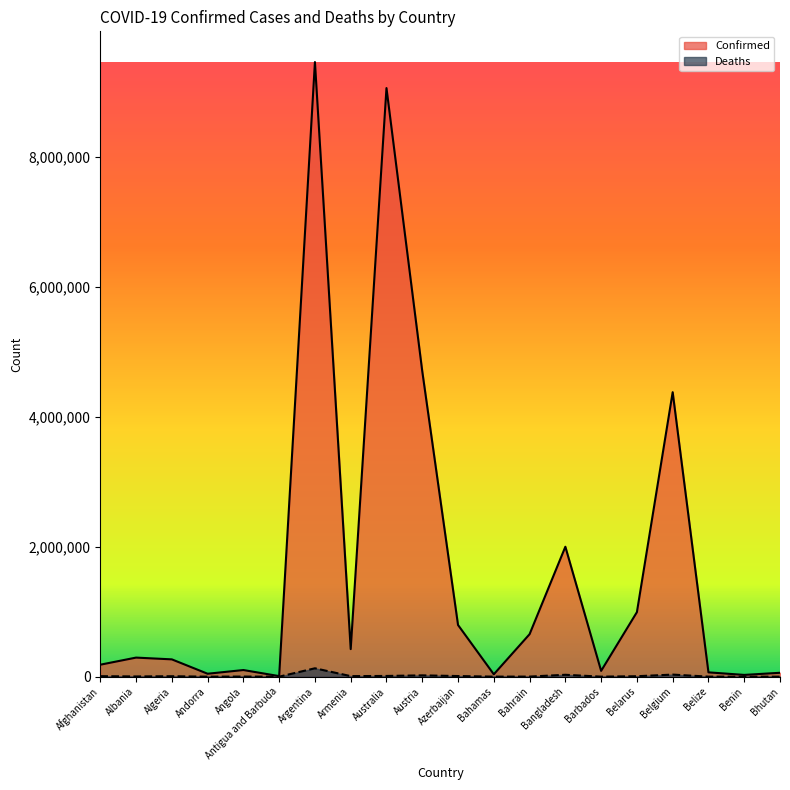

What is the label of the 18th point from the right?

Algeria